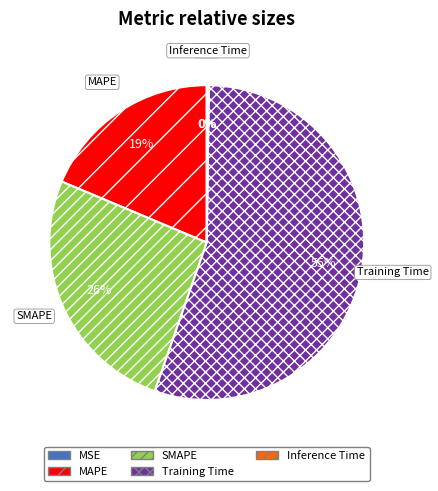

To the nearest percent, what portion does MAPE represent?

19%